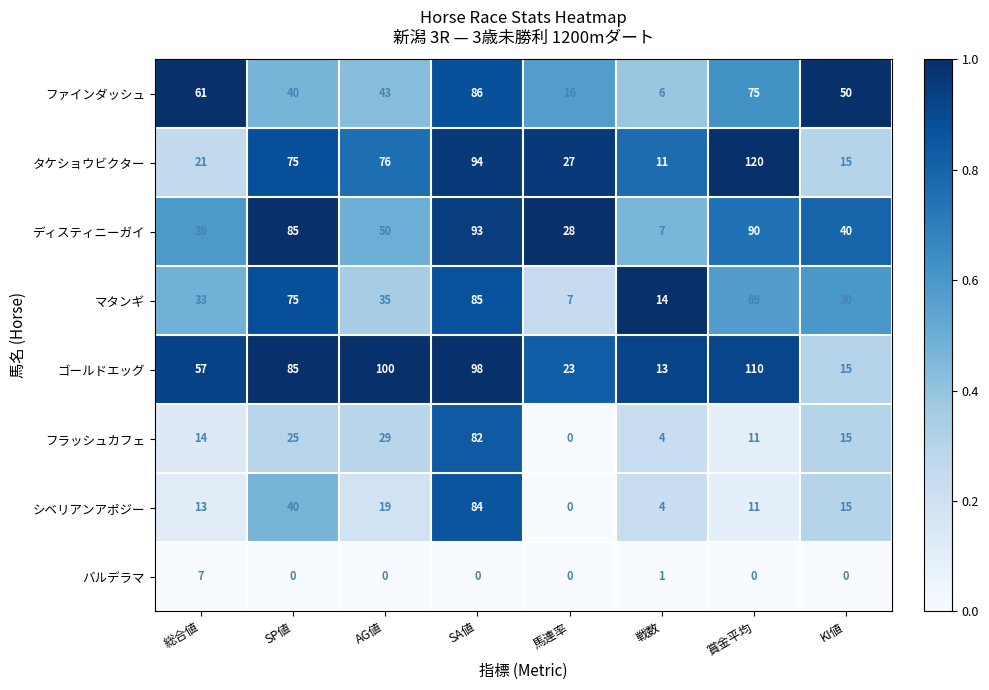

At which label is シベリアンアポジー closest to 42?

SP値